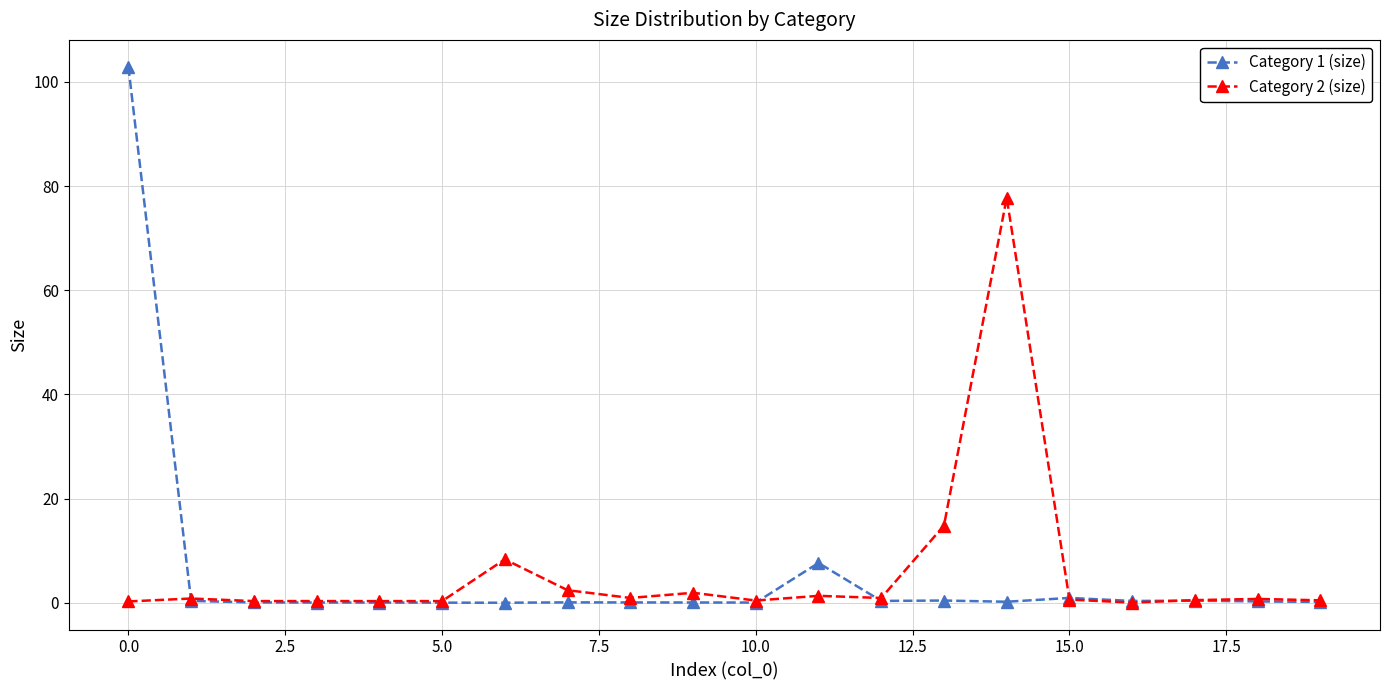

Does the chart have visible grid lines?

Yes